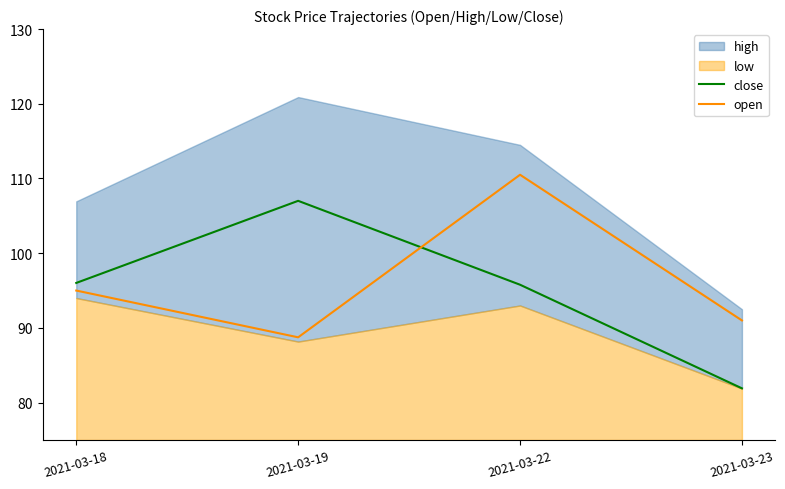

The value of open at 2021-03-23 is 91.0. True or false?

True